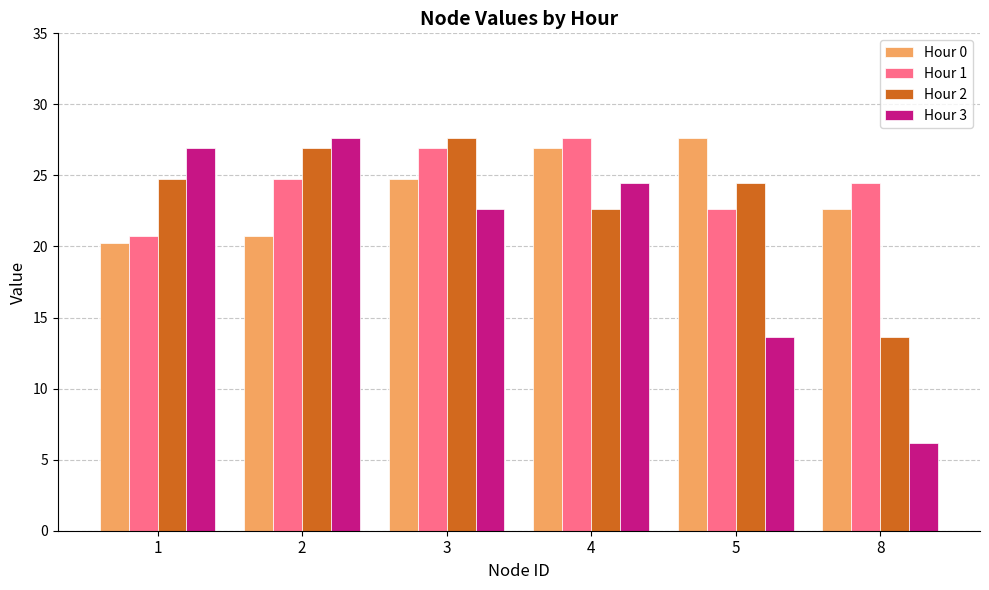

What is the difference between the maximum and minimum values in the Hour 2 series?

14.0